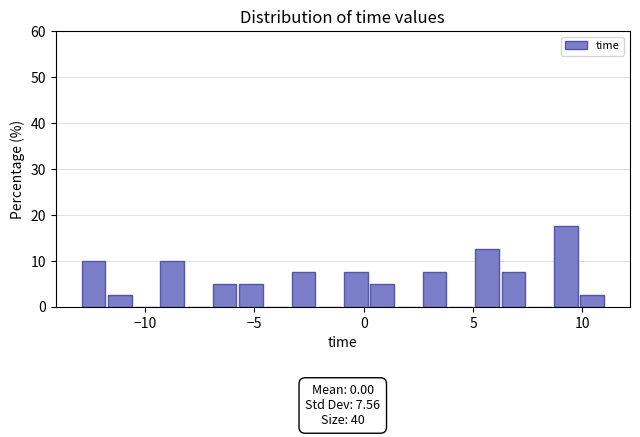

Around what value on the x-axis is the tallest bar? Give the approximate position of its centre, as read against the axis.

9.0